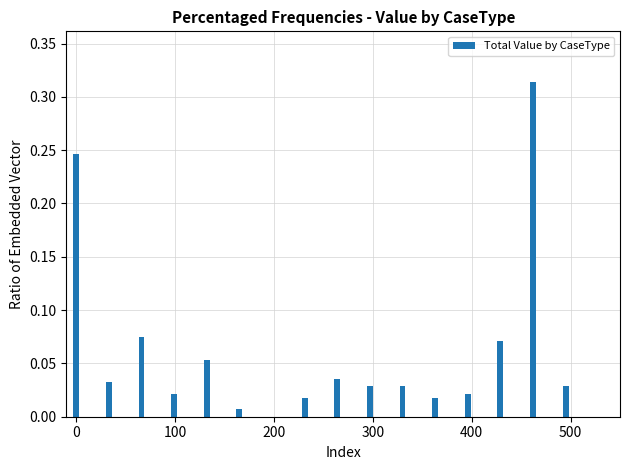

What is the sum of all values?

1.0